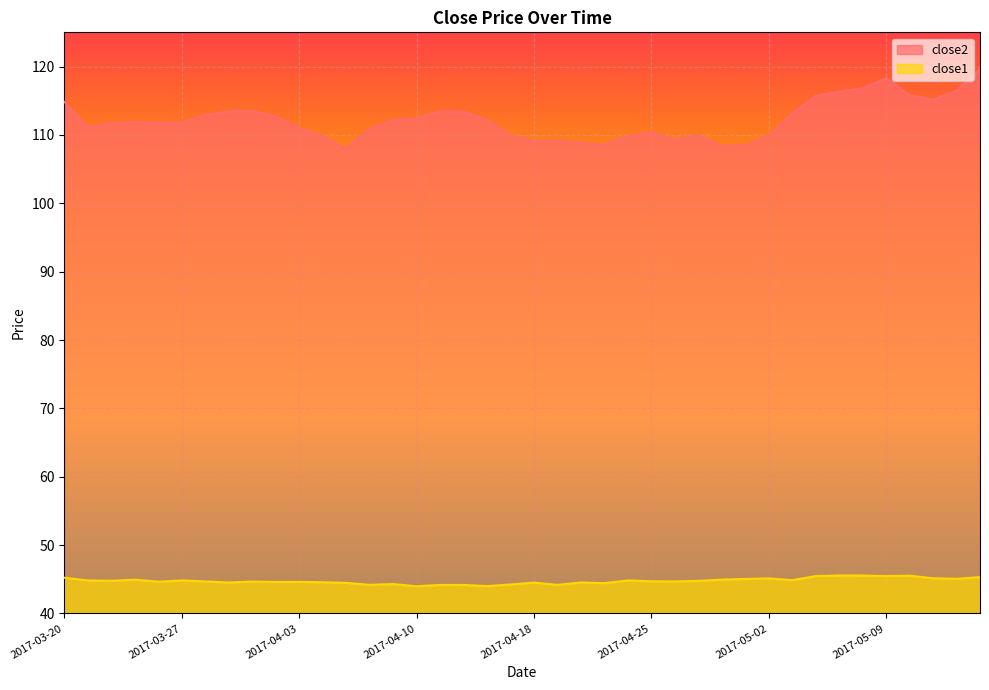

How many values in the close1 series are below 44?

1